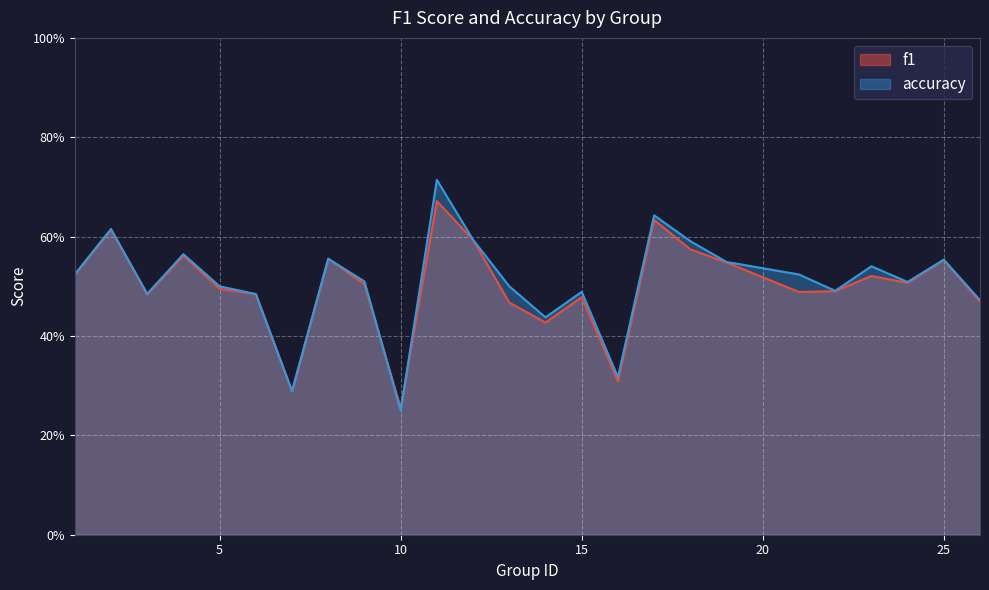

Between 25 and 3, which is larger?

25